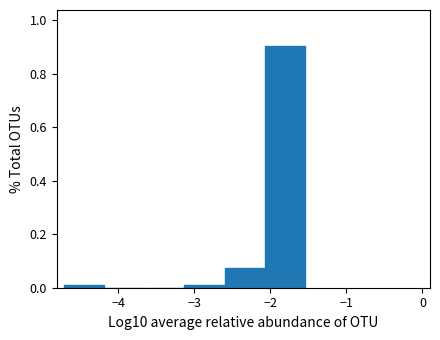

Over which range of the x-axis is the bar tallest?

-2.1 to -1.5